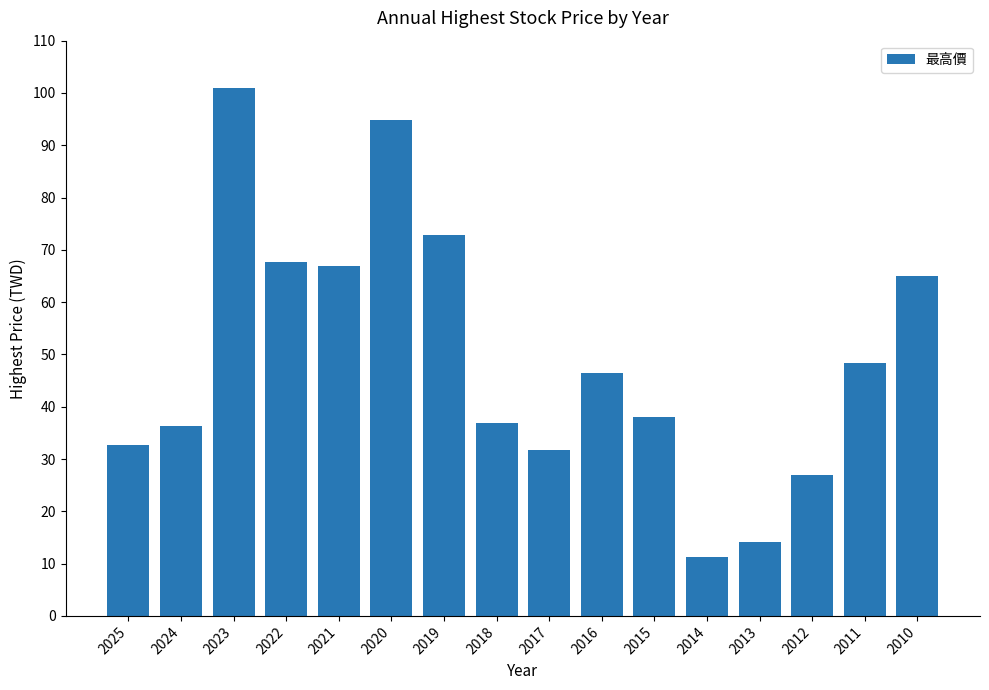

Between 2016 and 2023, which is larger?

2023